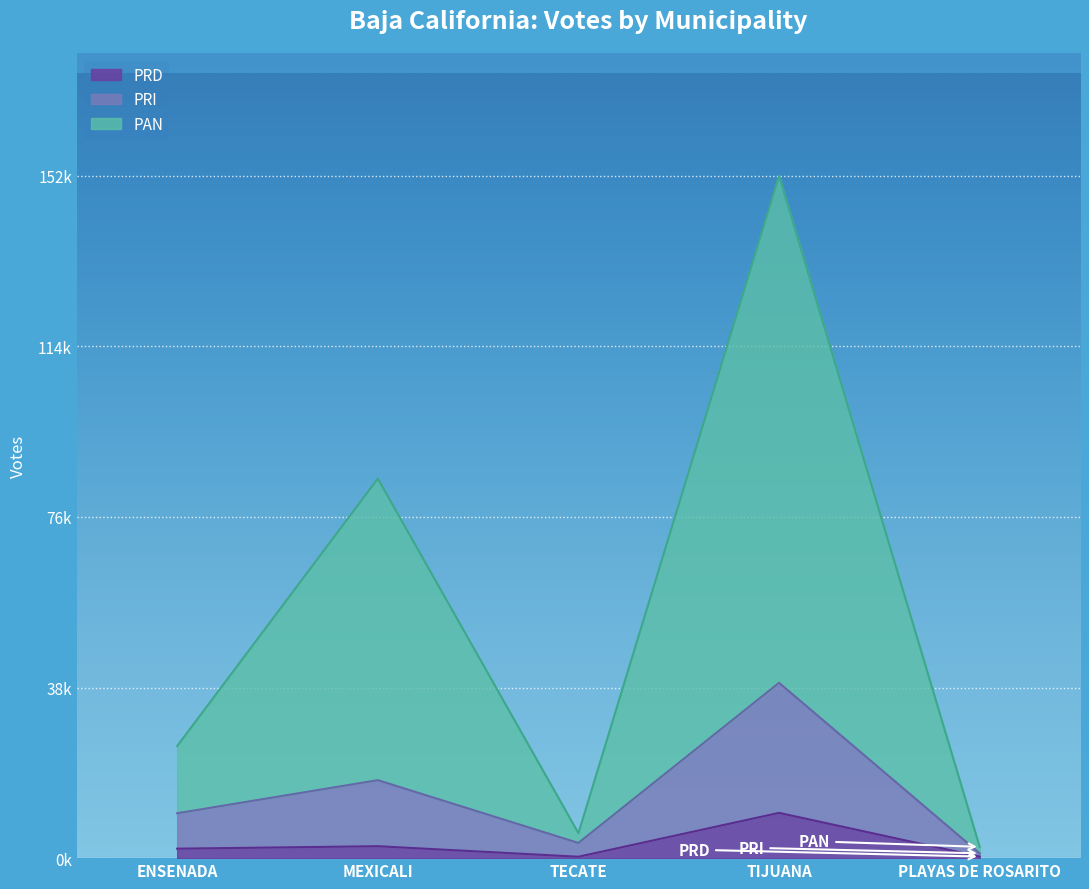

Reading left to right, what are all the values shown in this chart?

PAN: ENSENADA=25130	MEXICALI=85090	TECATE=5602	TIJUANA=152963	PLAYAS DE ROSARITO=2536
PRI: ENSENADA=10059	MEXICALI=17478	TECATE=3408	TIJUANA=39307	PLAYAS DE ROSARITO=1077
PRD: ENSENADA=2120	MEXICALI=2676	TECATE=314	TIJUANA=10150	PLAYAS DE ROSARITO=350